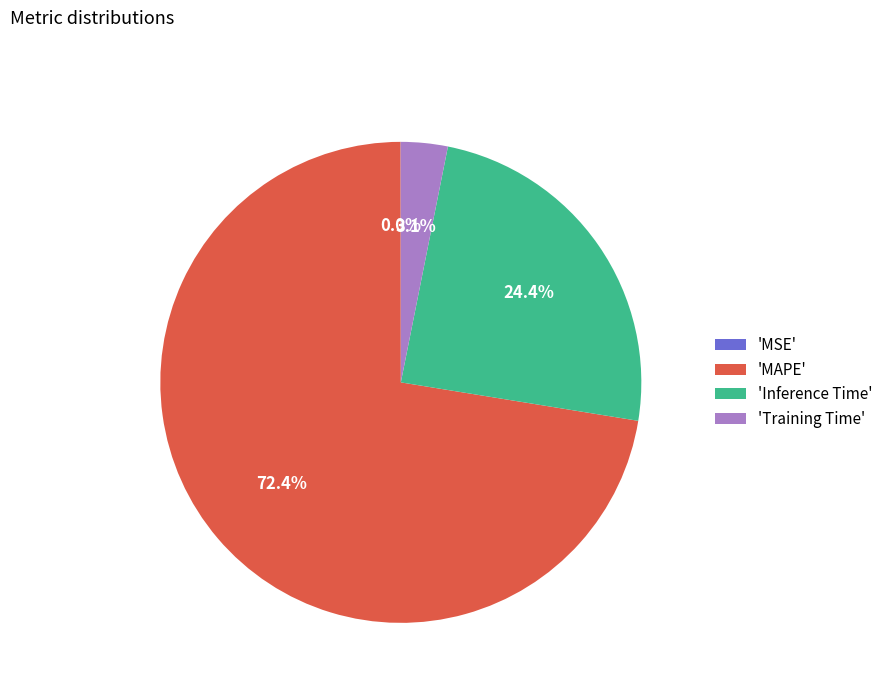

What portion of the pie excludes 'Inference Time'?

75.6%